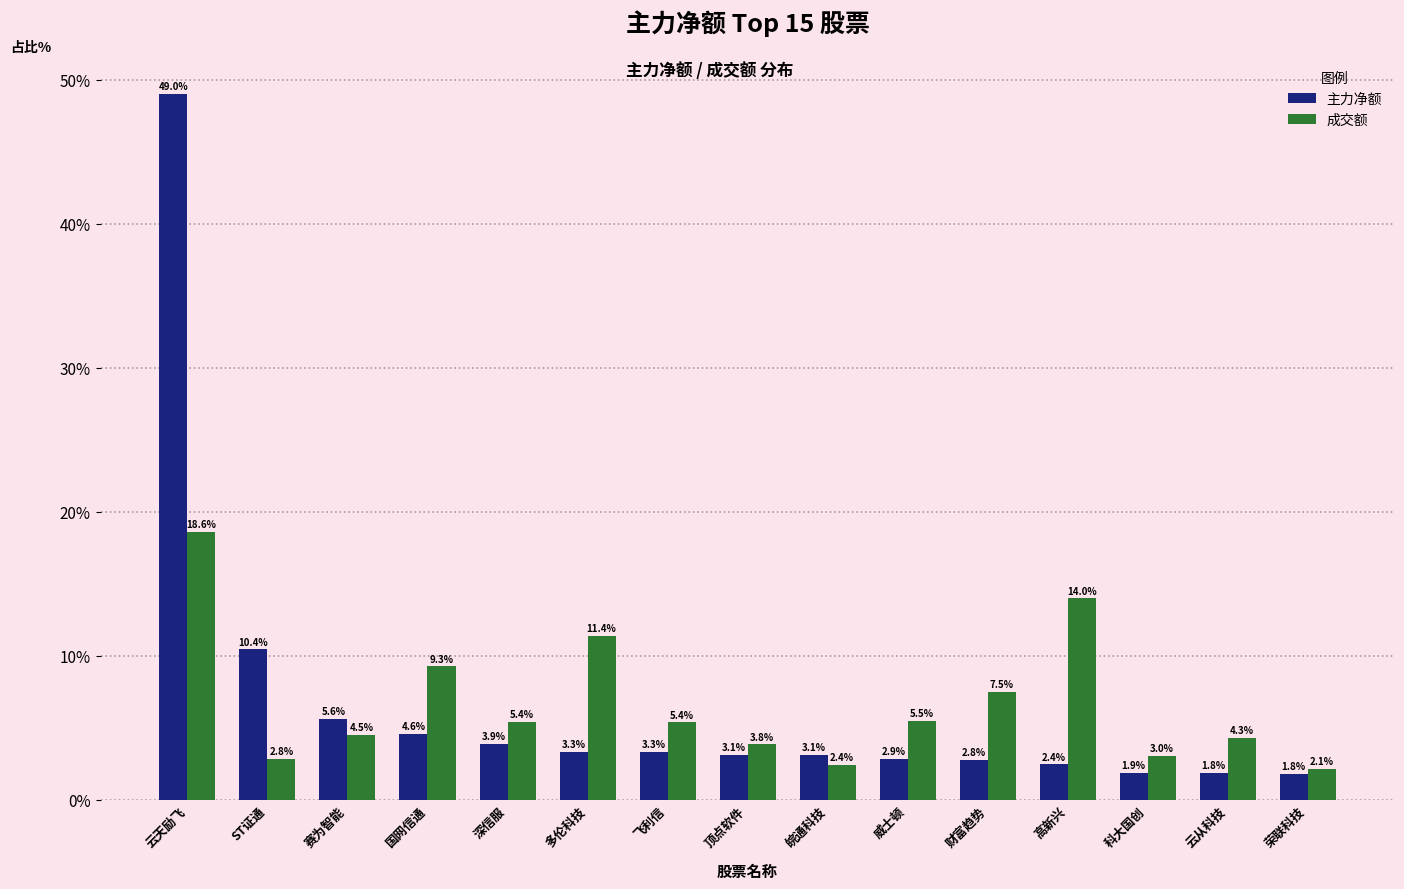

Rank the series by their maximum value, from lowest to highest.

成交额, 主力净额